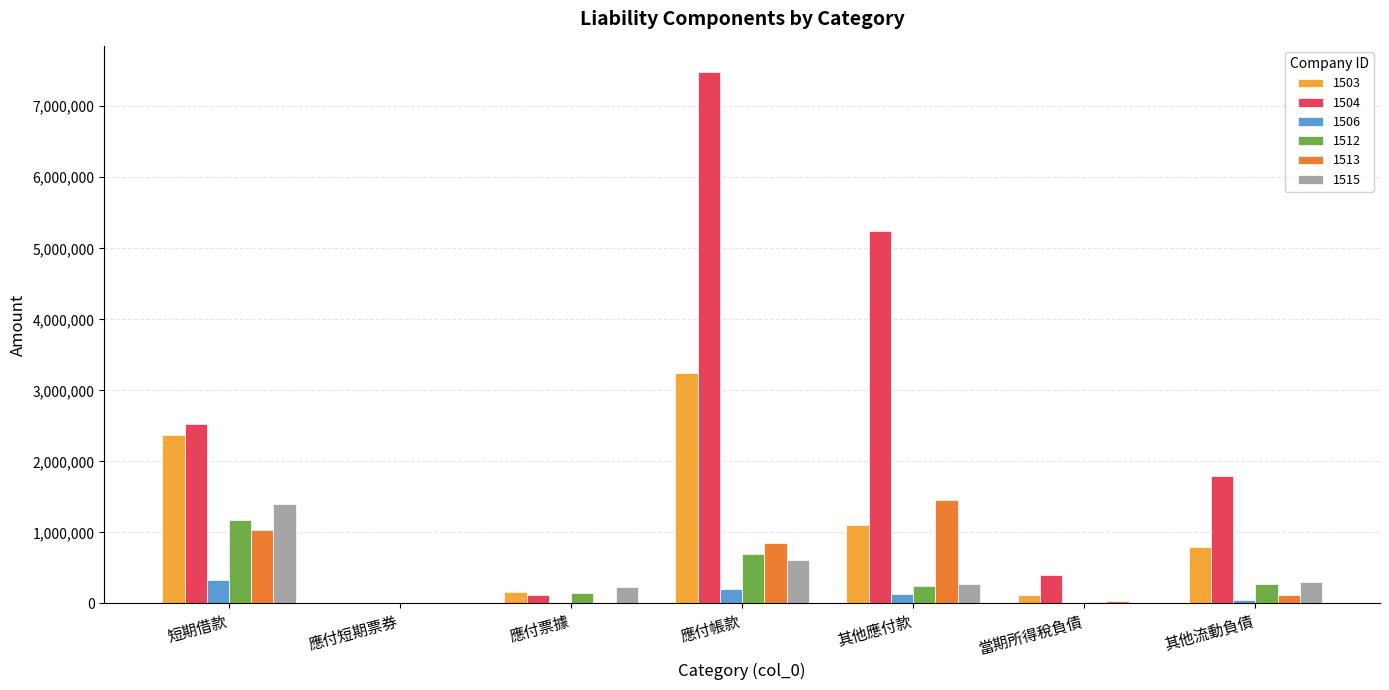

Which label corresponds to the largest value in the chart?

應付帳款